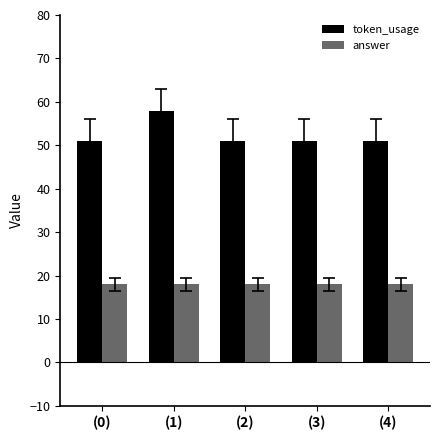

The value of answer at (2) is 18. True or false?

True